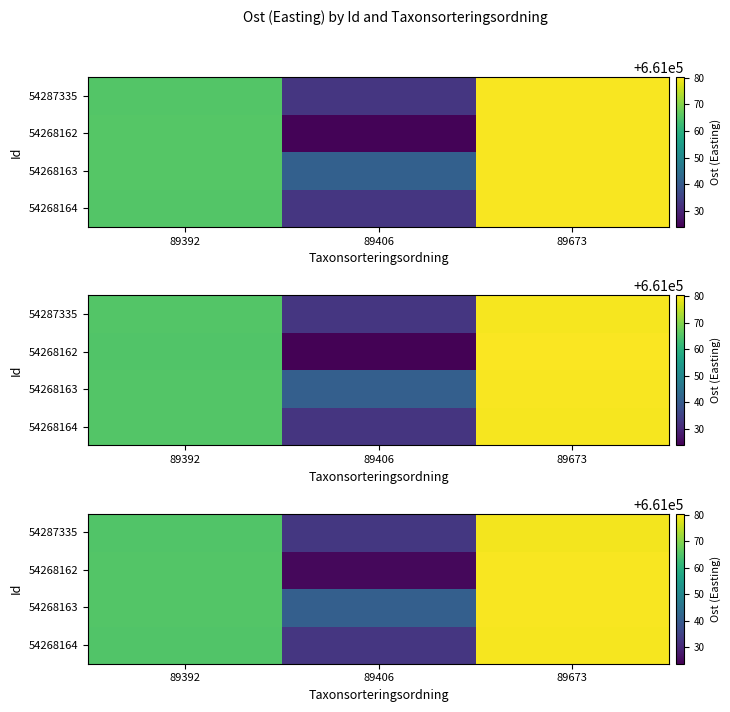

What is the highest value of the 54268162 series?

661079.8